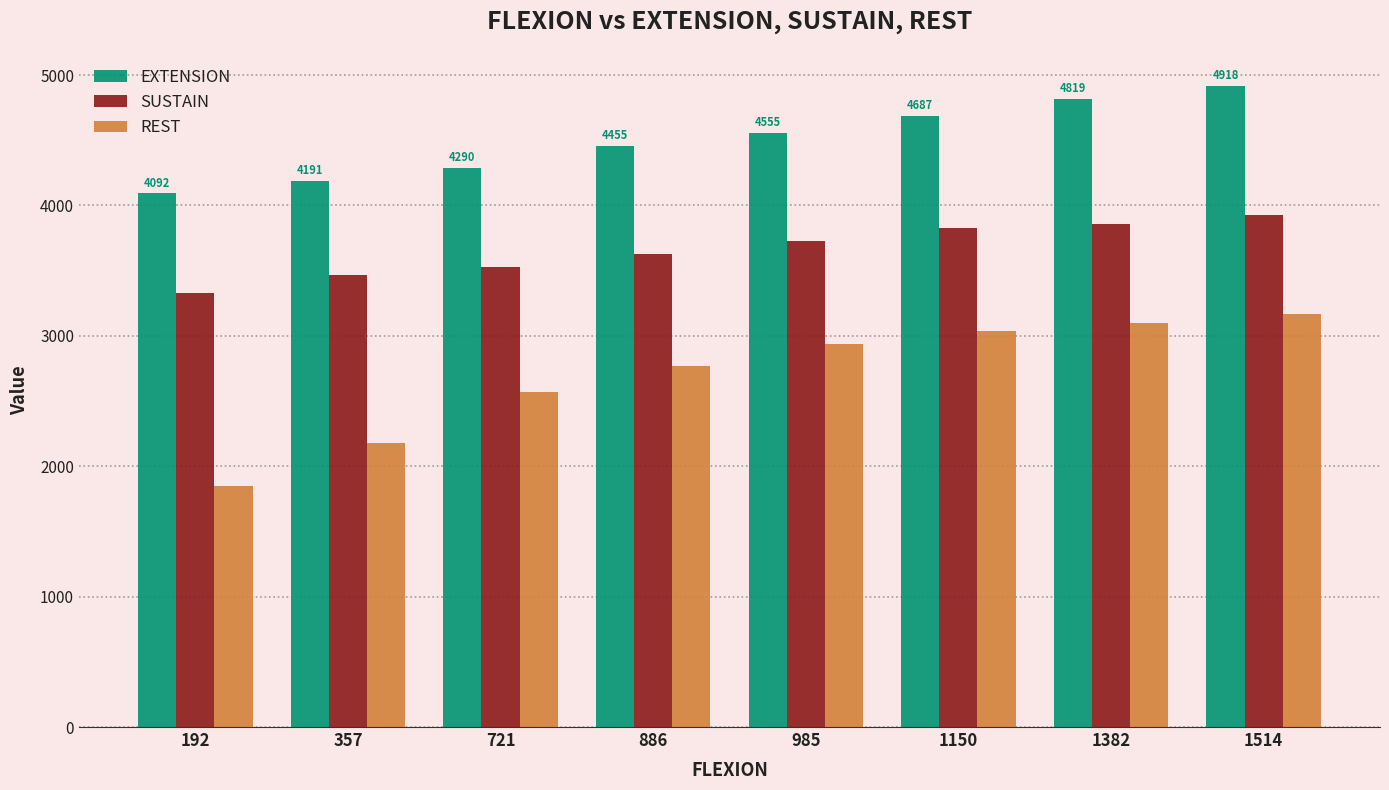

Rank the series by their average value, from highest to lowest.

EXTENSION, SUSTAIN, REST